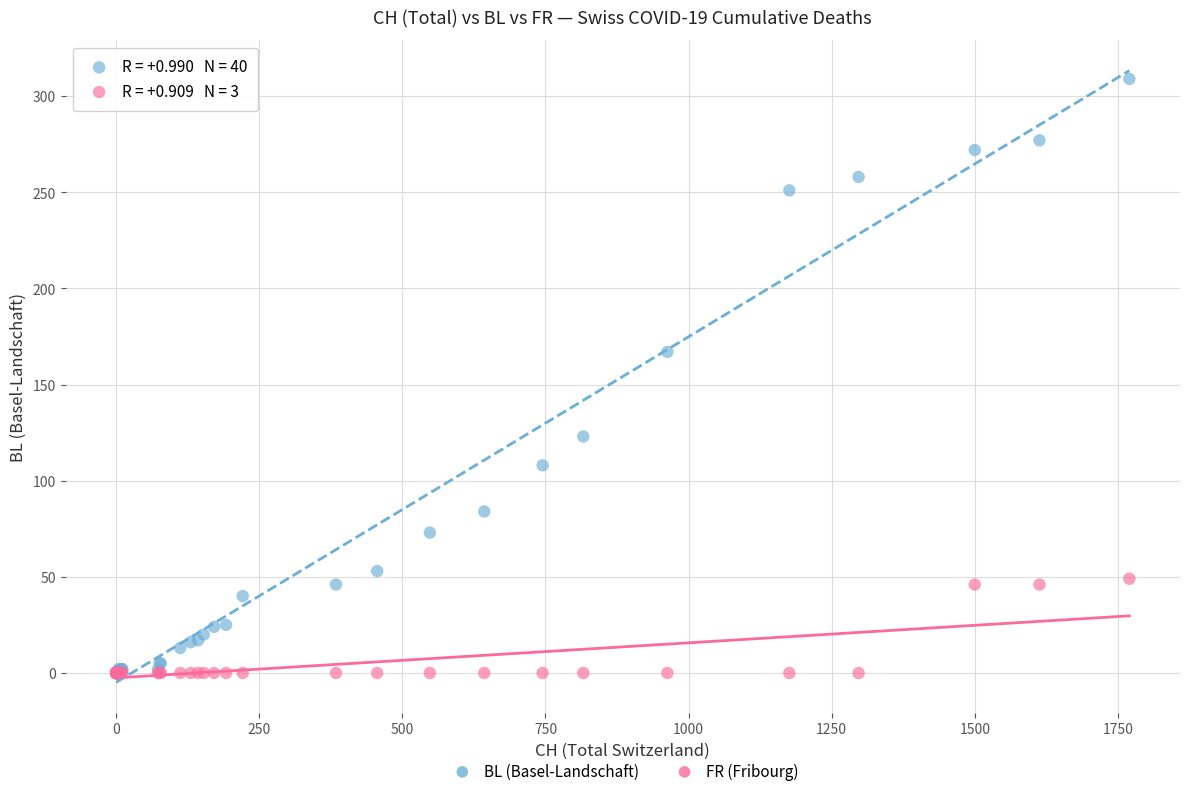

In the BL (Basel-Landschaft) series, what Y value is closest to 154?

167